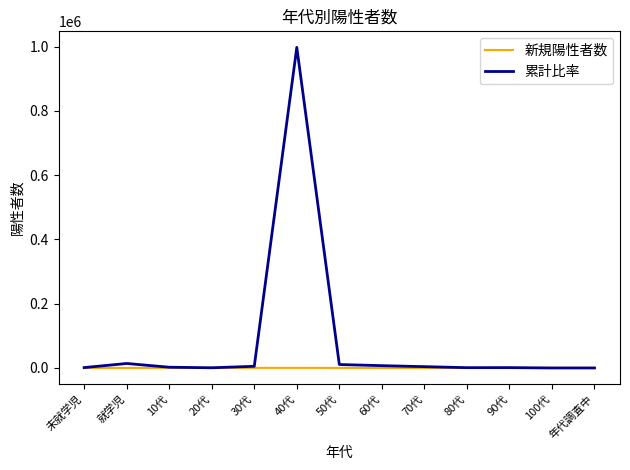

Count the number of categories in the chart.

13